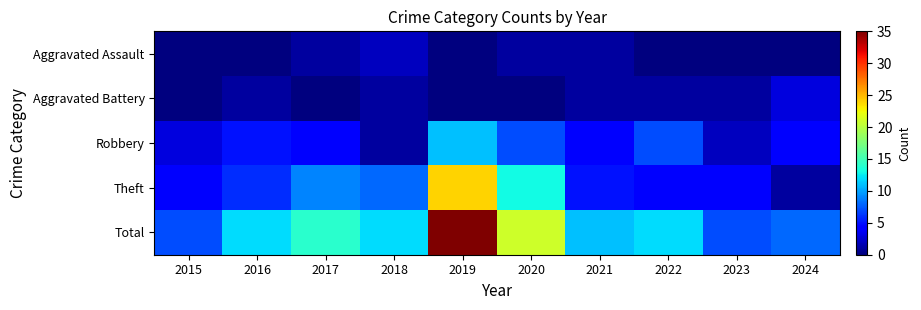

Reading left to right, list all the values displayed in this chart.

Aggravated Assault: 2015=0	2016=0	2017=1	2018=2	2019=0	2020=1	2021=1	2022=0	2023=0	2024=0
Aggravated Battery: 2015=0	2016=1	2017=0	2018=1	2019=0	2020=0	2021=1	2022=1	2023=1	2024=3
Robbery: 2015=3	2016=5	2017=4	2018=1	2019=11	2020=7	2021=4	2022=7	2023=2	2024=4
Theft: 2015=4	2016=6	2017=9	2018=8	2019=24	2020=13	2021=5	2022=4	2023=4	2024=1
Total: 2015=7	2016=12	2017=14	2018=12	2019=35	2020=21	2021=11	2022=12	2023=7	2024=8